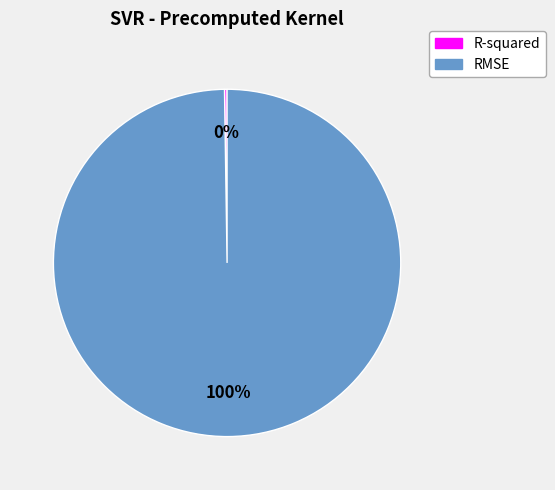

Which slice represents more than half of the pie?

RMSE